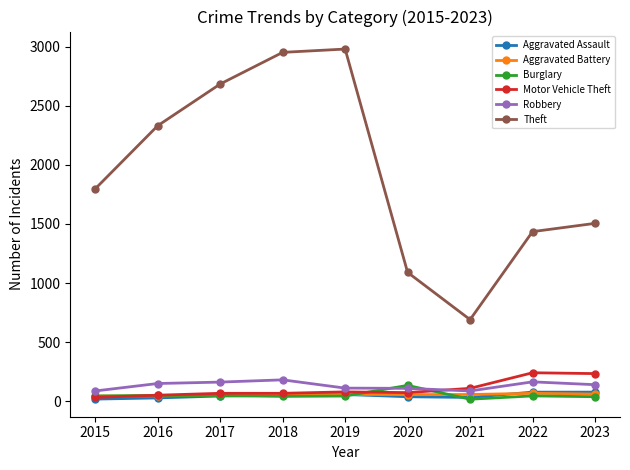

Which series changed the most between 2019 and 2023?

Theft